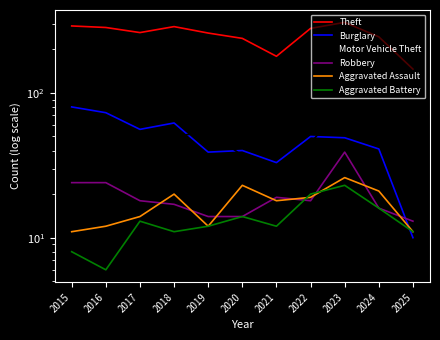

Does the chart have visible grid lines?

No